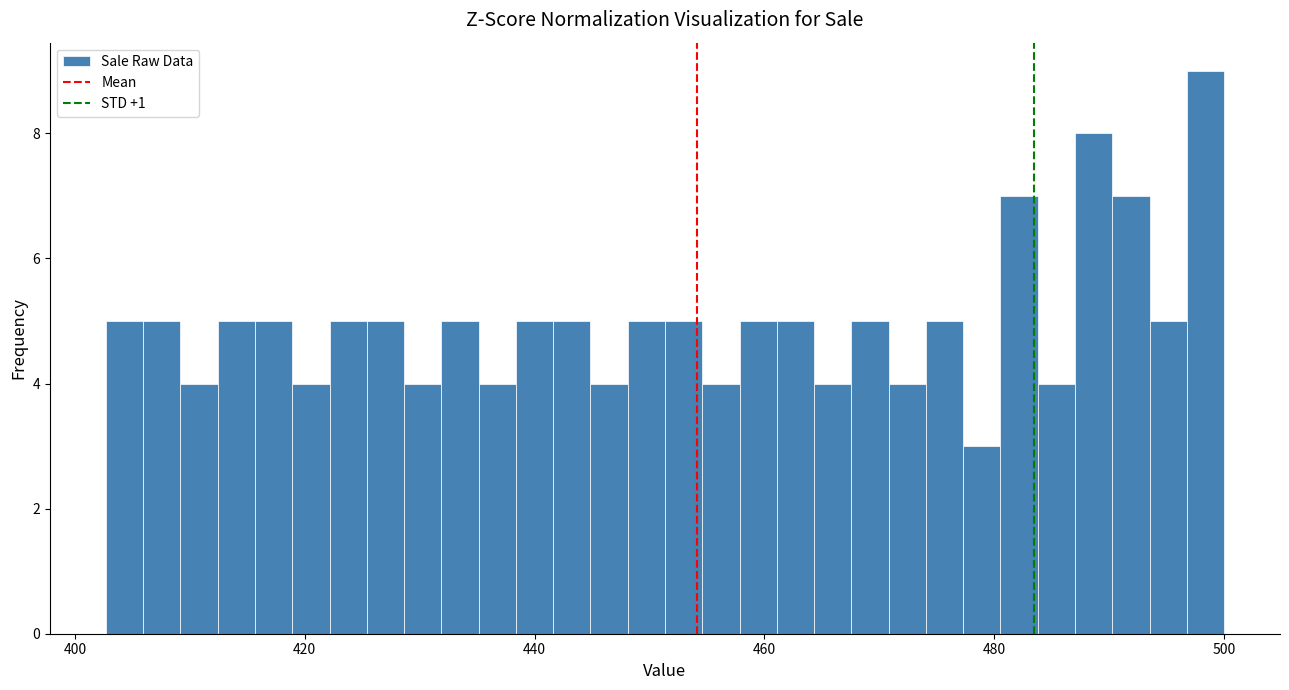

Read against the x-axis, roughly where is the centre of the tallest bar?

498